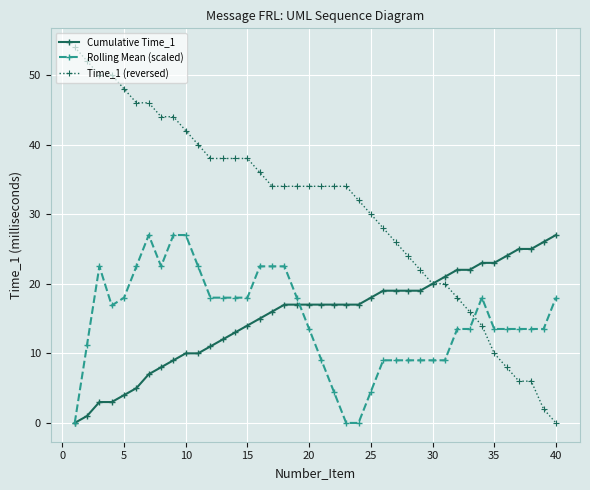

What is the value of the Cumulative Time_1 point at the 6th from the left?

5.0